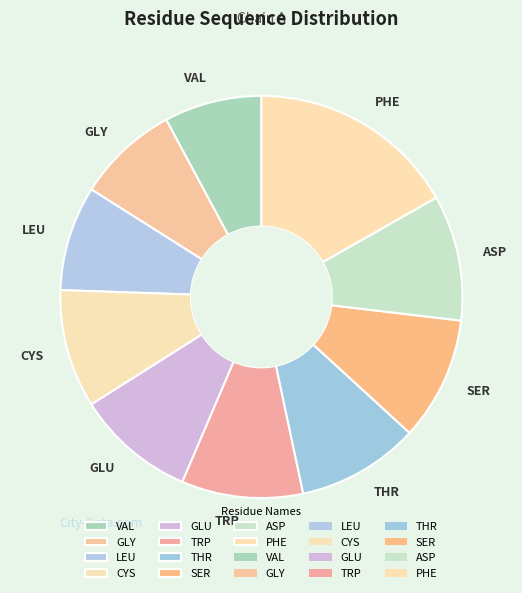

Does CYS account for over 50% of the chart?

No